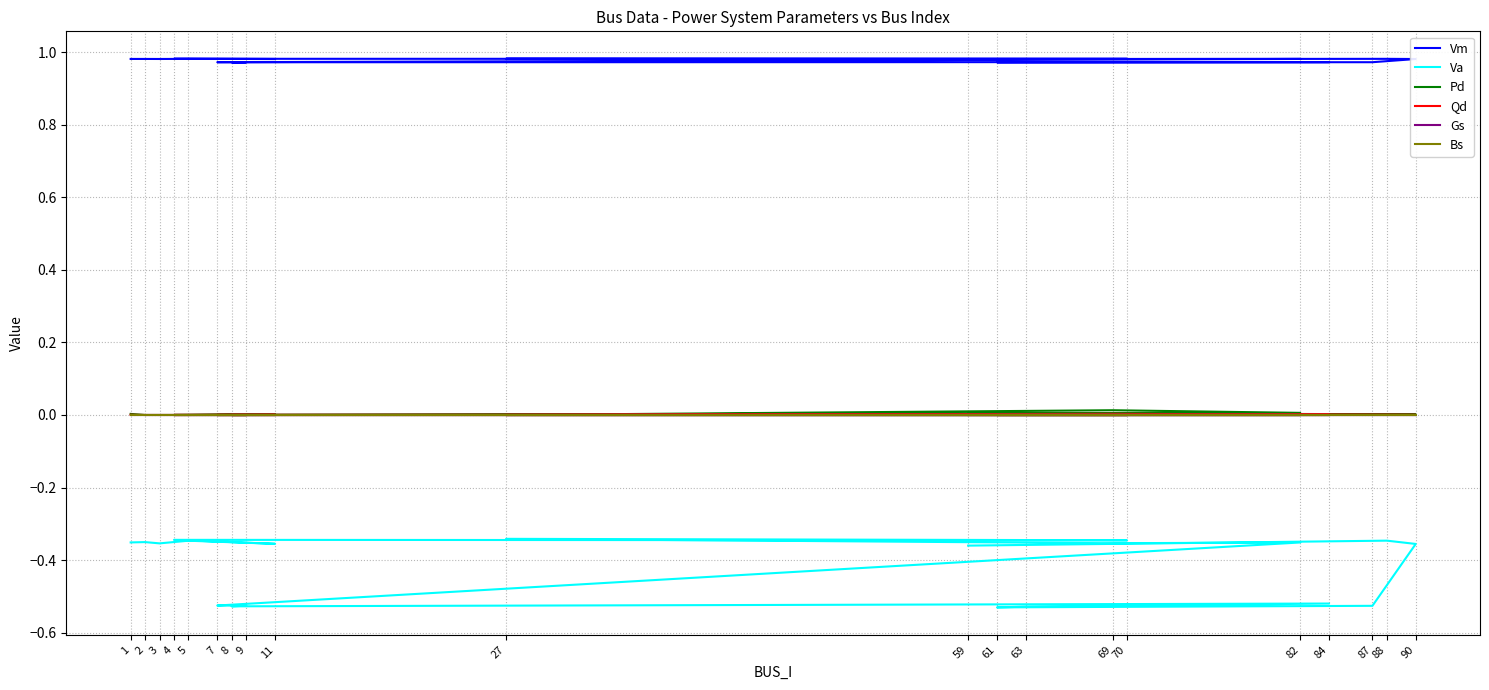

Rank the categories by Vm value from lowest to highest.

61, 8, 63, 7, 9, 87, 84, 59, 11, 90, 3, 69, 1, 2, 82, 5, 70, 88, 4, 27